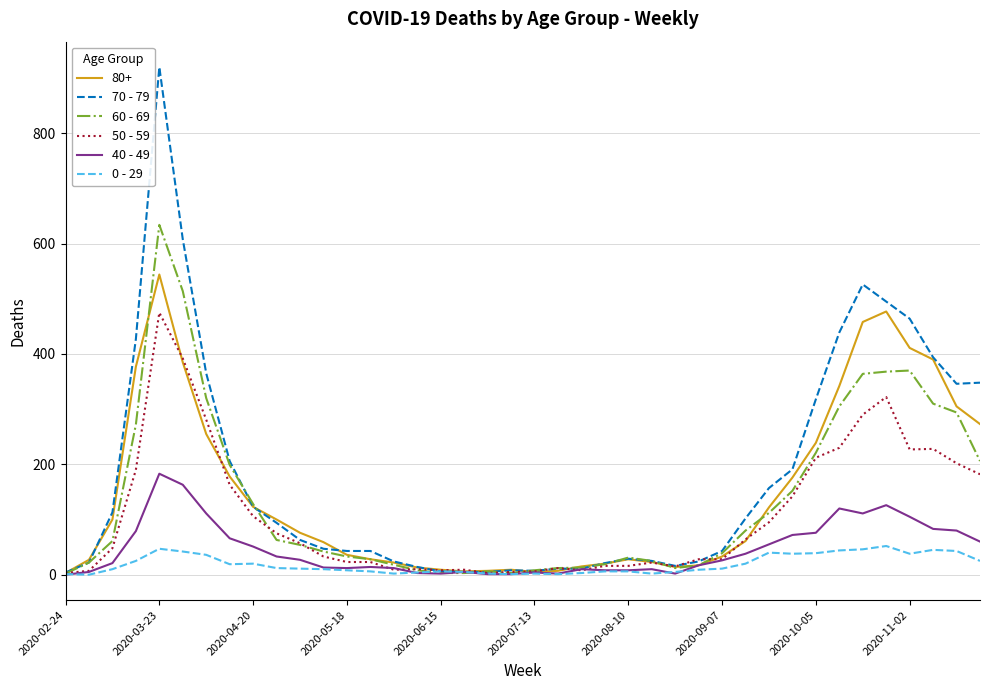

How many lines are shown in the chart?

6